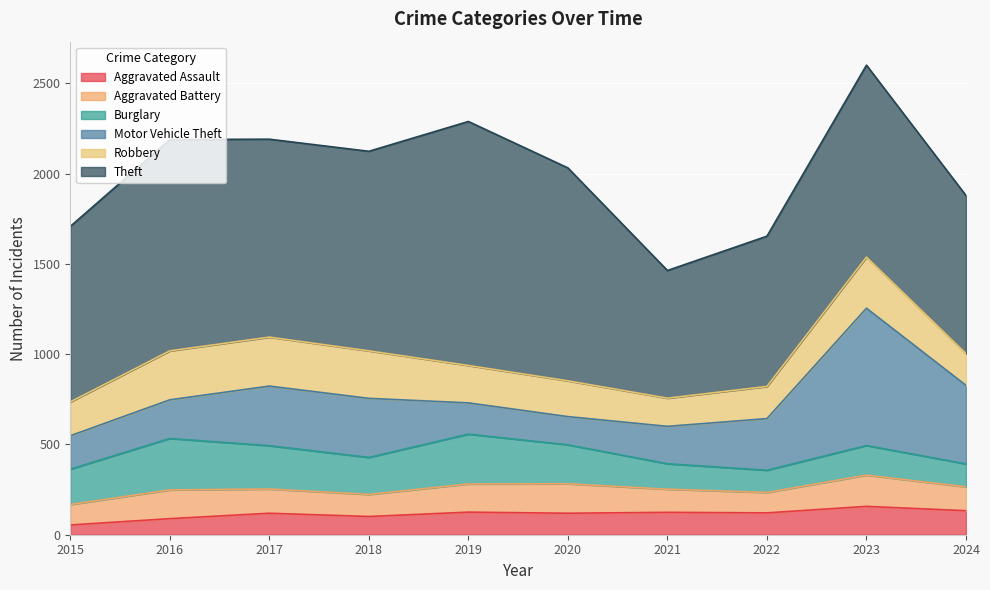

At which category is the sum across all series the highest?

2023